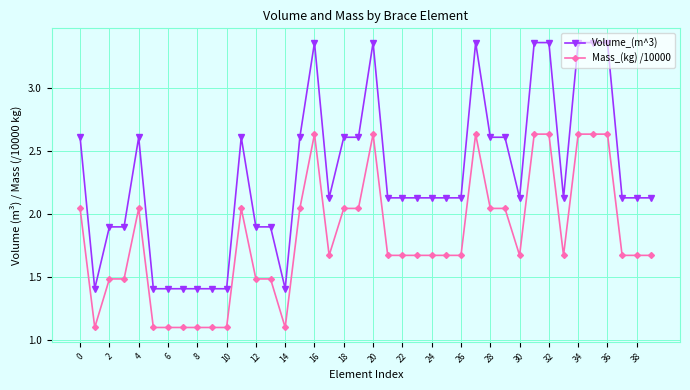

True or false: Mass_(kg) /10000 has more than 2 interior local peaks.

True